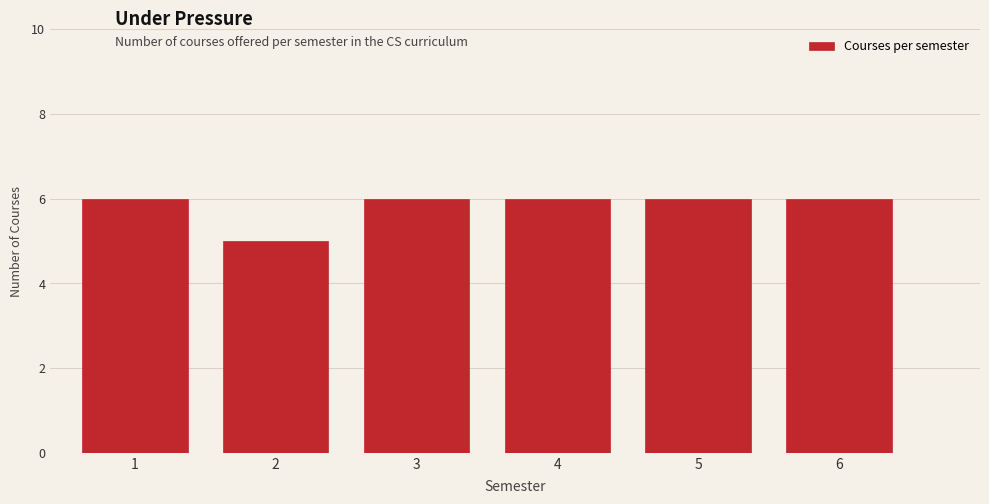

Reading left to right, list all the values displayed in this chart.

1=6	2=5	3=6	4=6	5=6	6=6